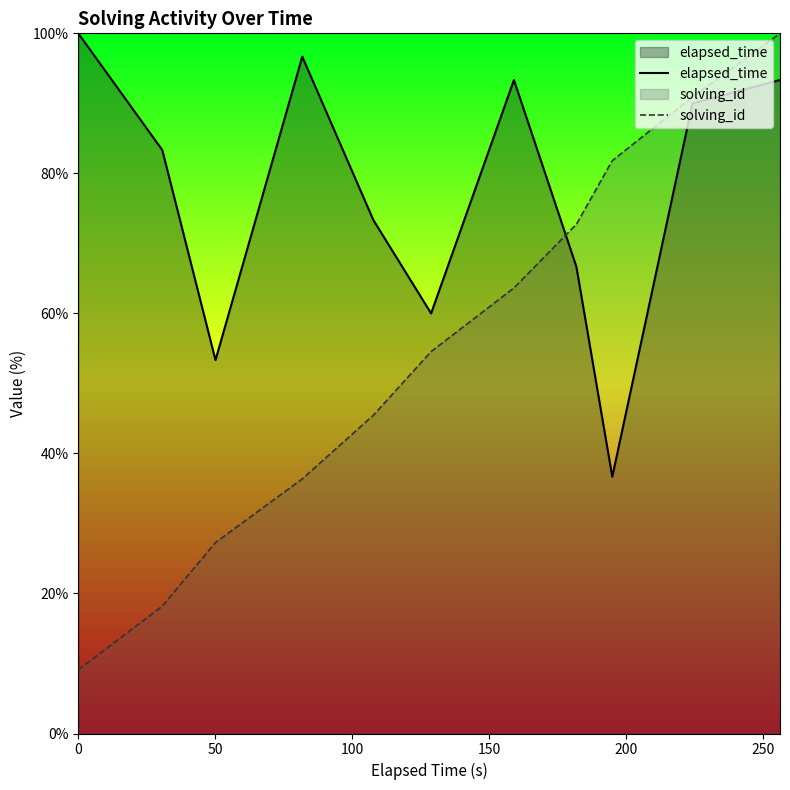

Does the chart display data point markers on the line(s)?

No